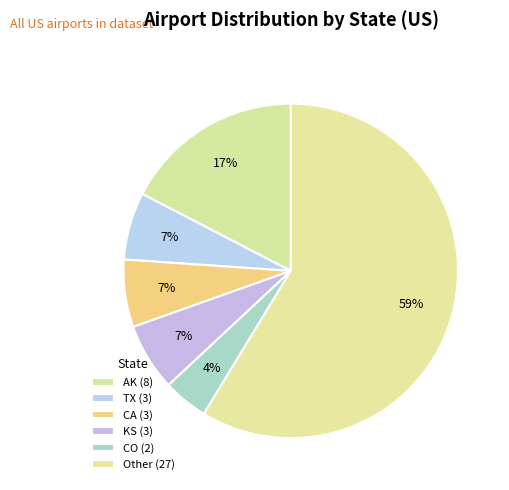

Count the number of slices in the pie.

6